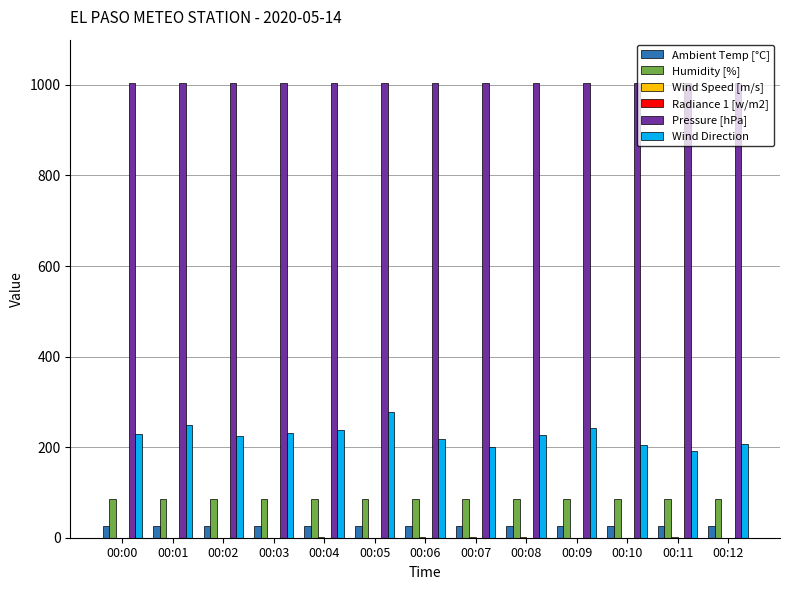

What is the total value across all series at 00:08?

1344.2